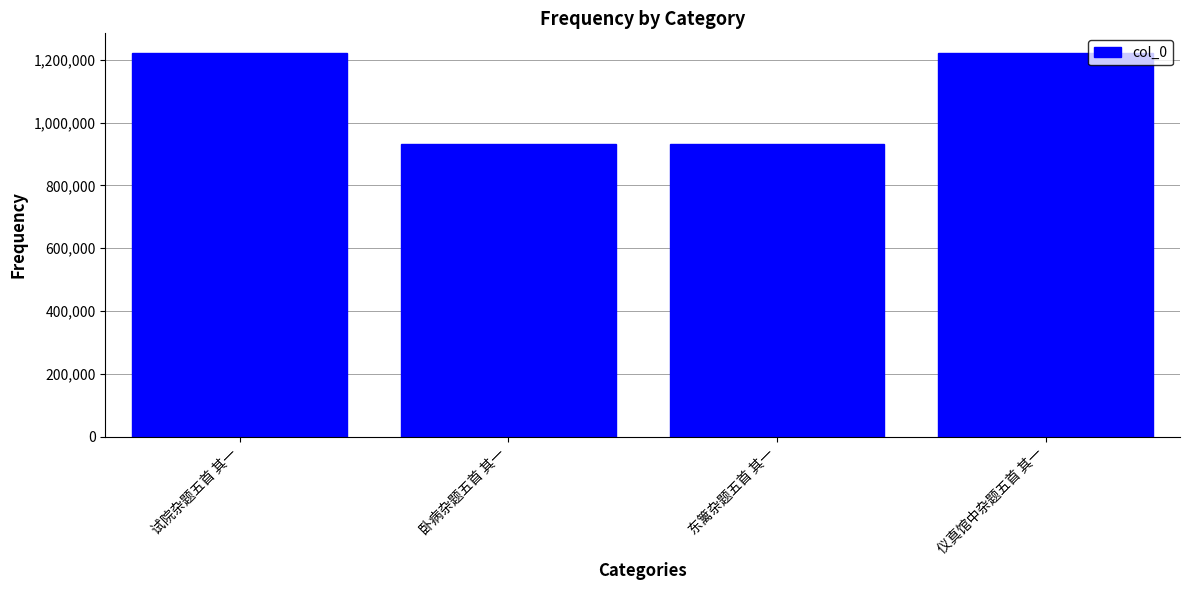

Is it true that the value at 试院杂题五首 其一 is 1223238?

True